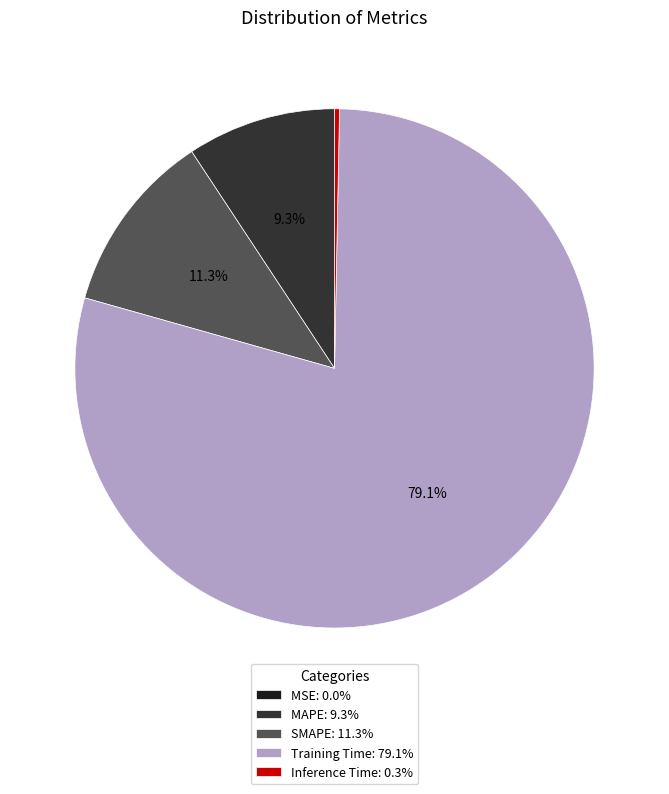

Which slice is the largest?

Training Time